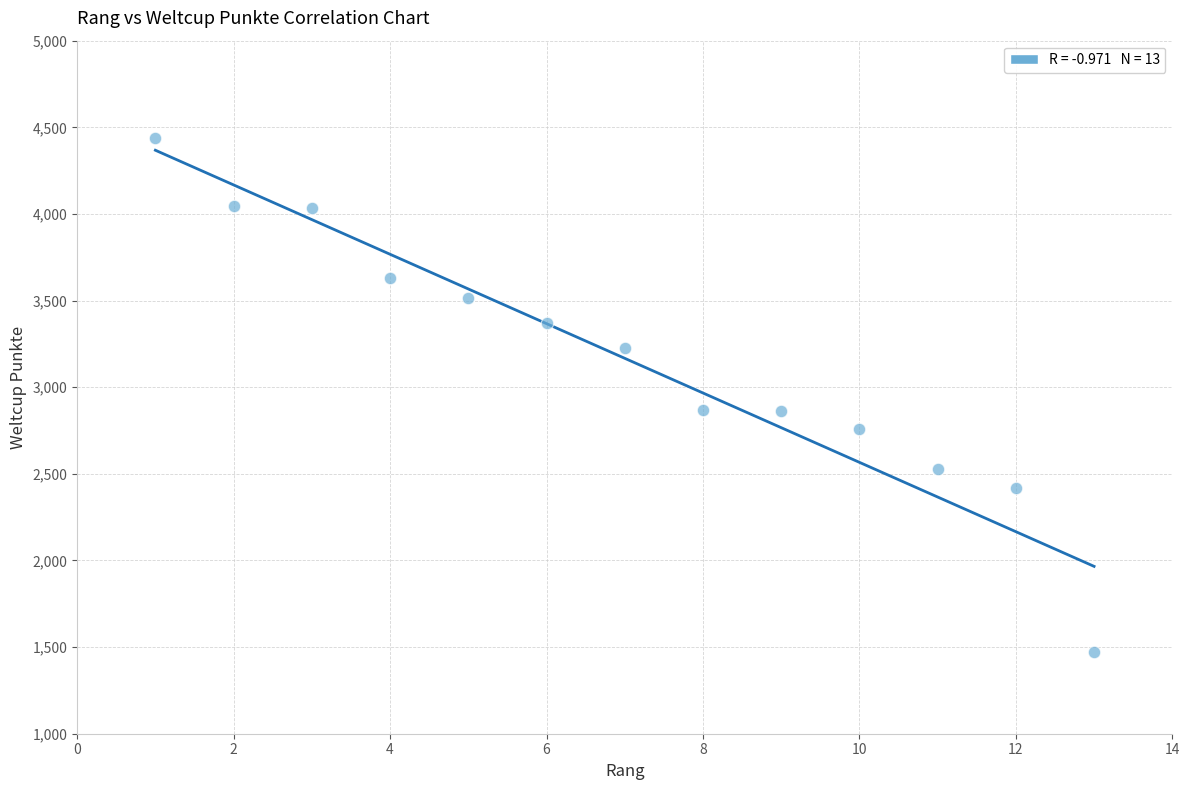

What is the range of X values (max minus min)?

12